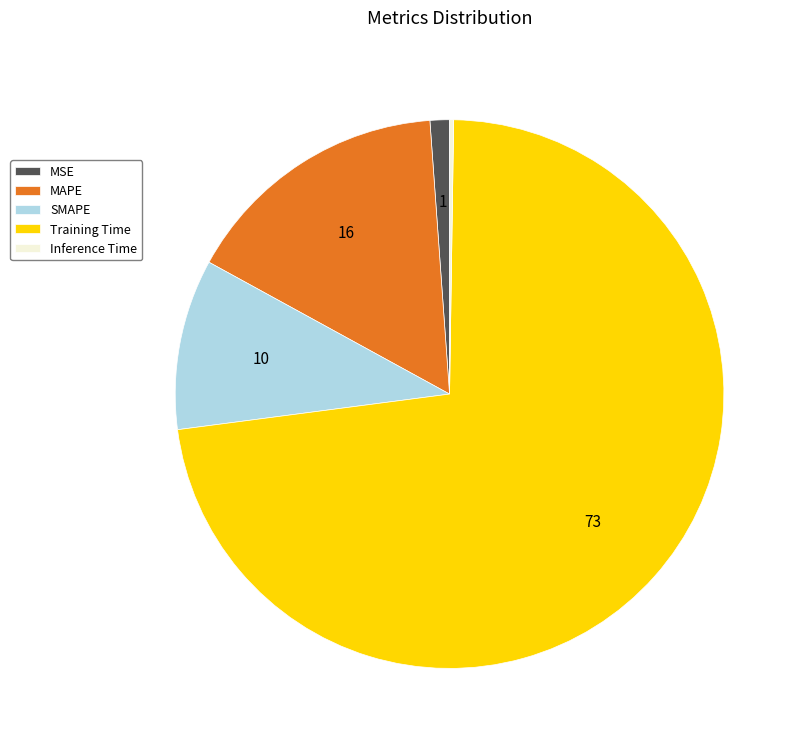

Is there any slice that represents more than half of the pie?

Yes